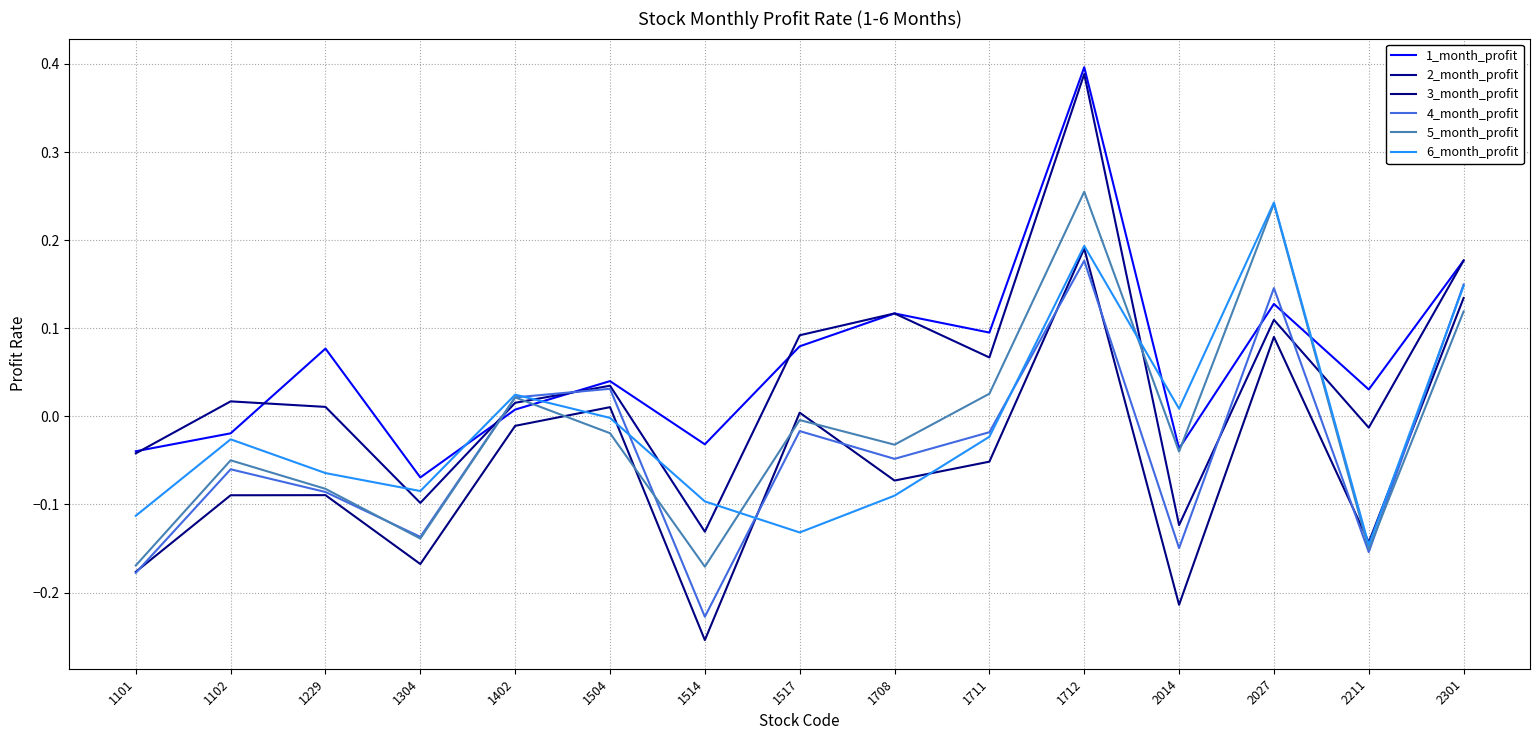

True or false: 4_month_profit has a value of -0.0 at 1517.

False